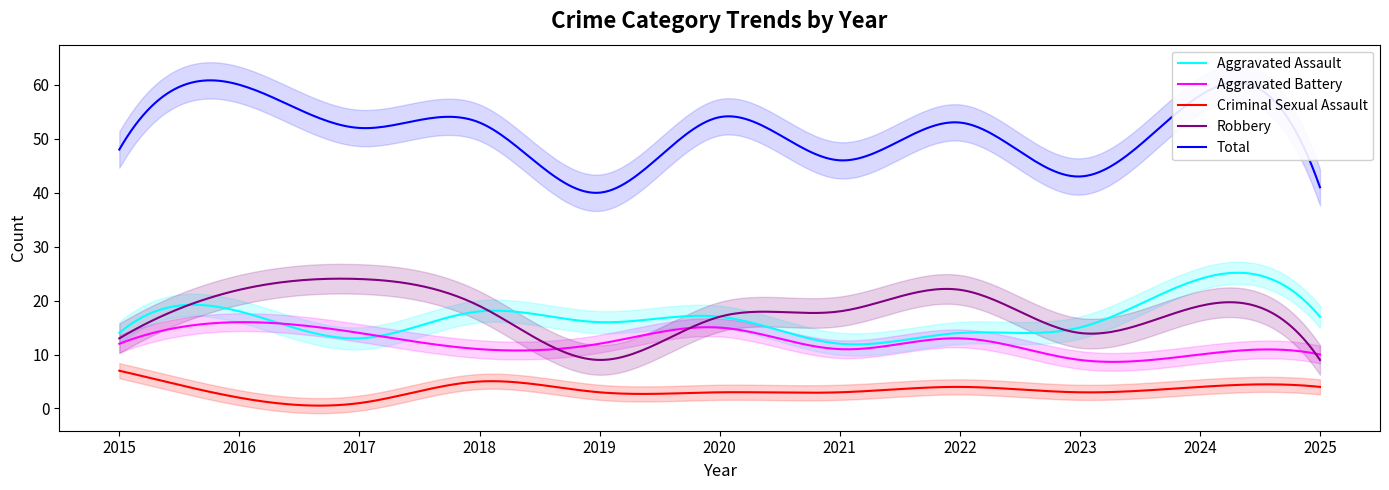

Reading right to left, transcribe all the data shown in this chart.

Aggravated Assault: 17	24	15	14	12	17	16	18	13	18	14
Aggravated Battery: 10	10	9	13	11	15	12	11	14	16	12
Criminal Sexual Assault: 4	4	3	4	3	3	3	5	1	2	7
Robbery: 9	19	14	22	18	17	9	19	24	22	13
Total: 41	58	43	53	46	54	40	53	52	60	48